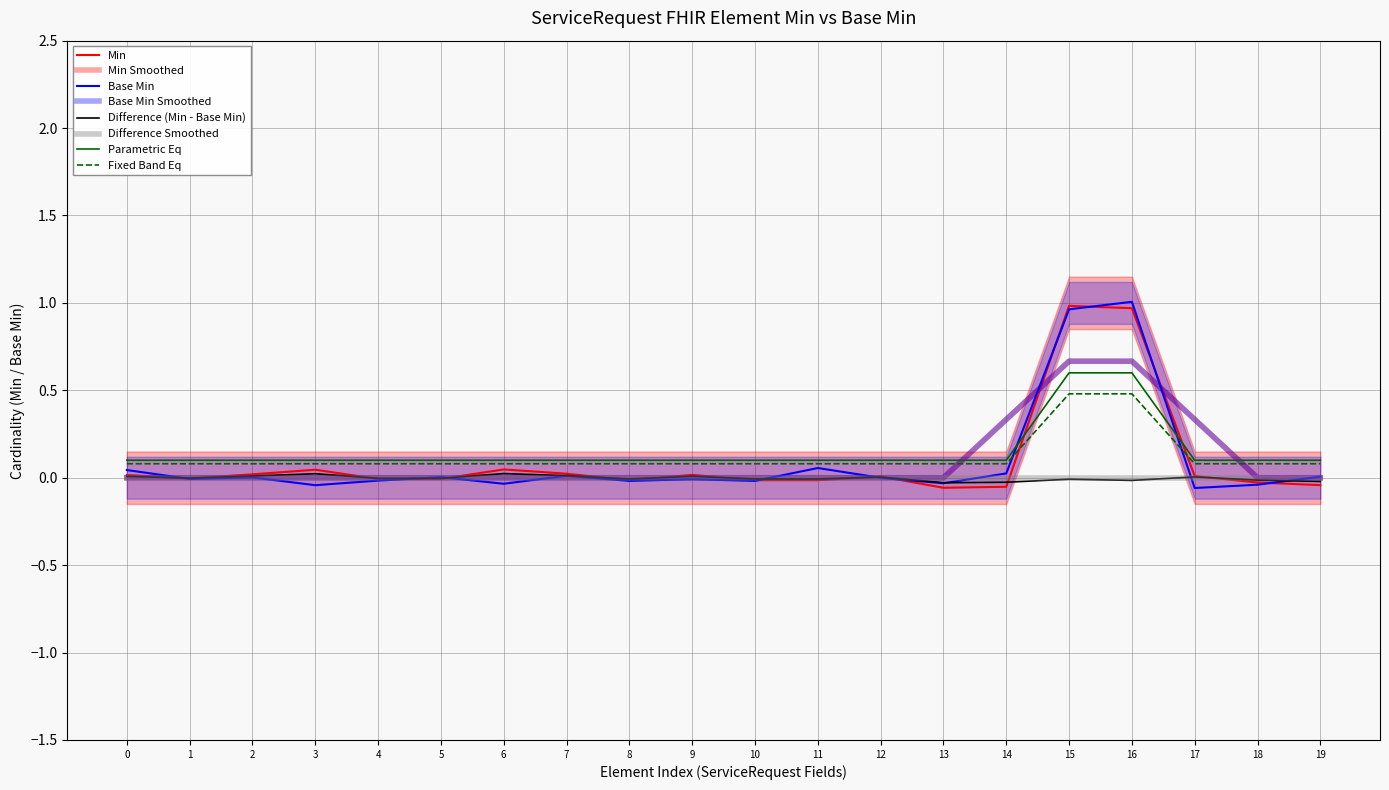

What is the average value of the Base Min series?

0.1